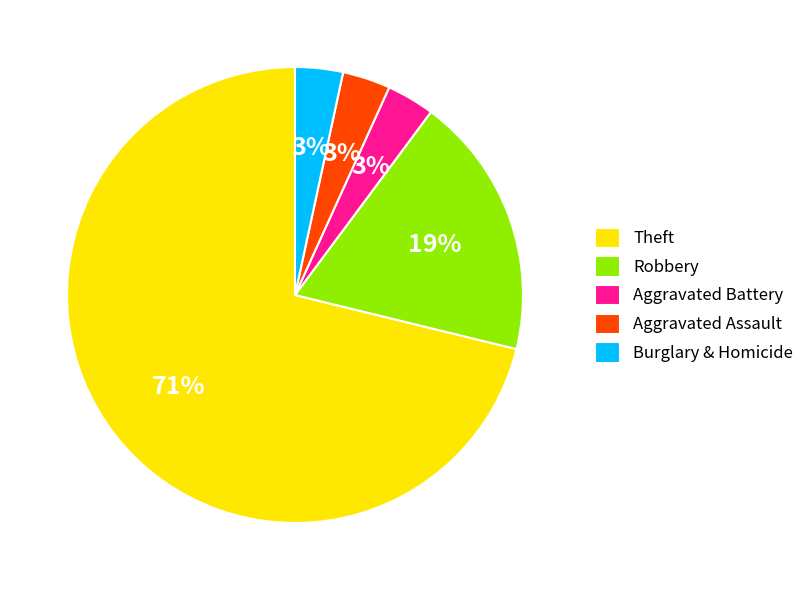

How many slices are in this pie chart?

5